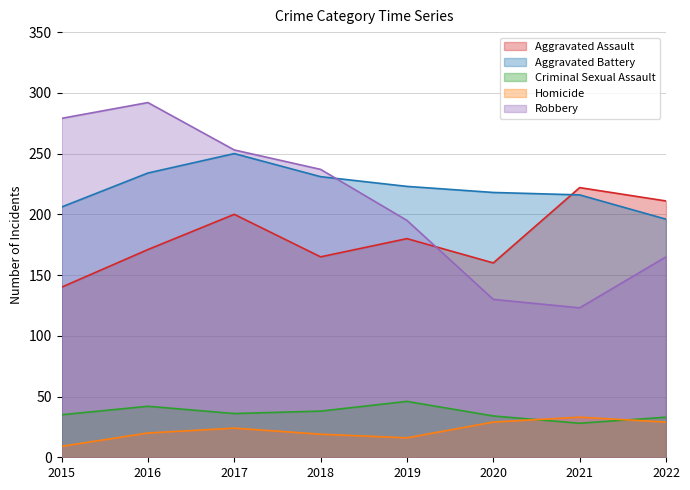

True or false: Aggravated Assault has a value of 276 at 2018.

False